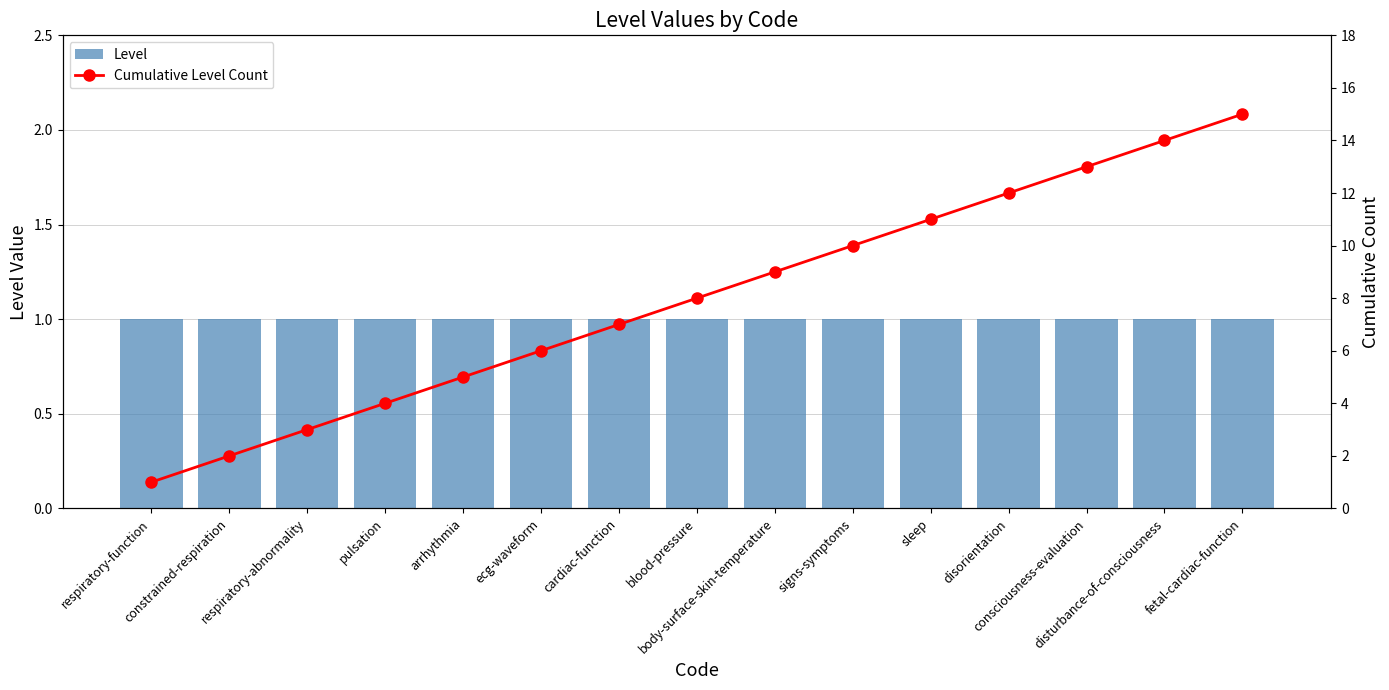

Which series has the largest range (max minus min)?

Cumulative Level Count